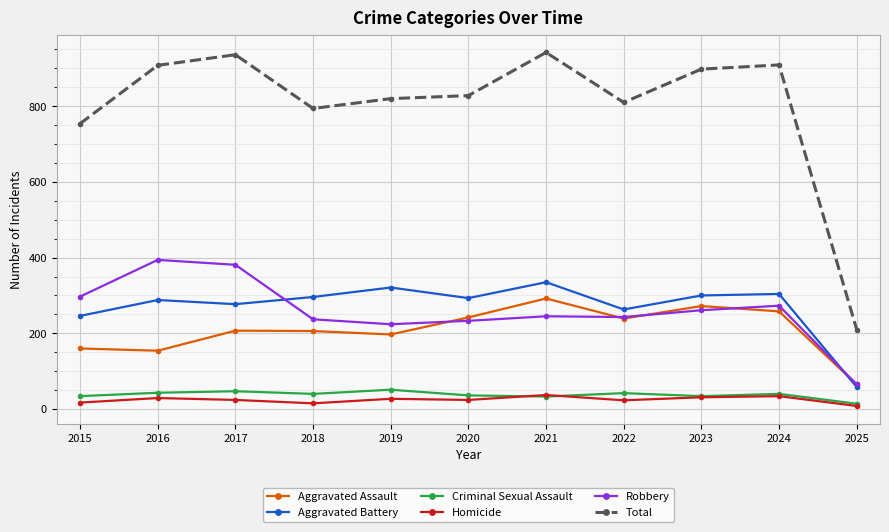

True or false: Aggravated Battery has more than 1 interior local peaks.

True